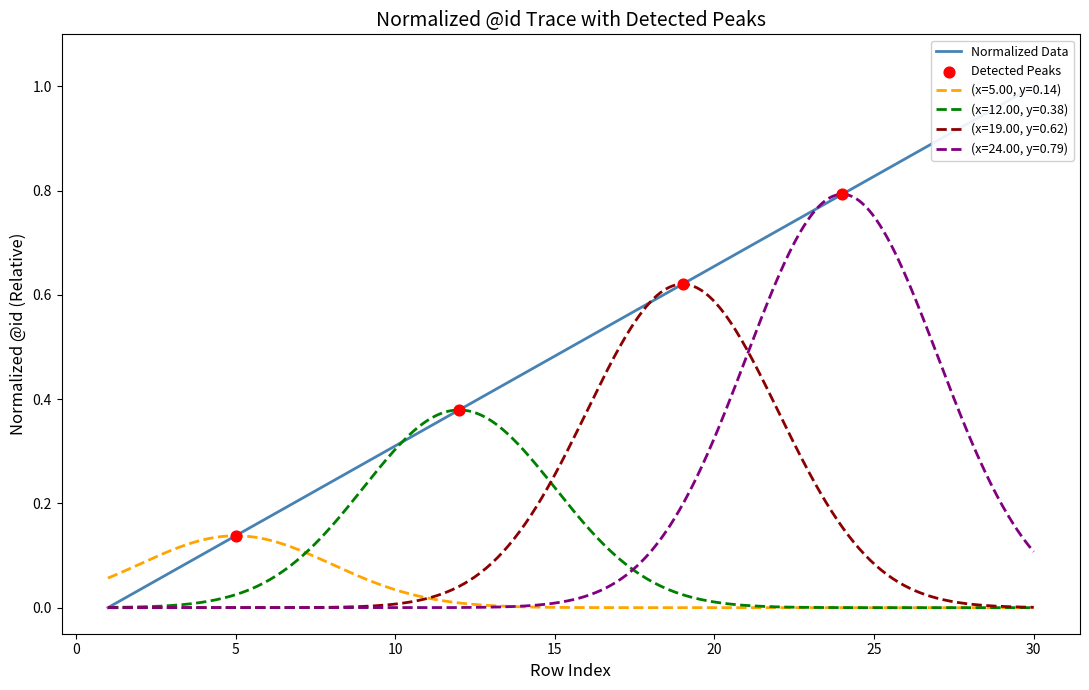

What is the change in value from 1 to 14?

+0.4